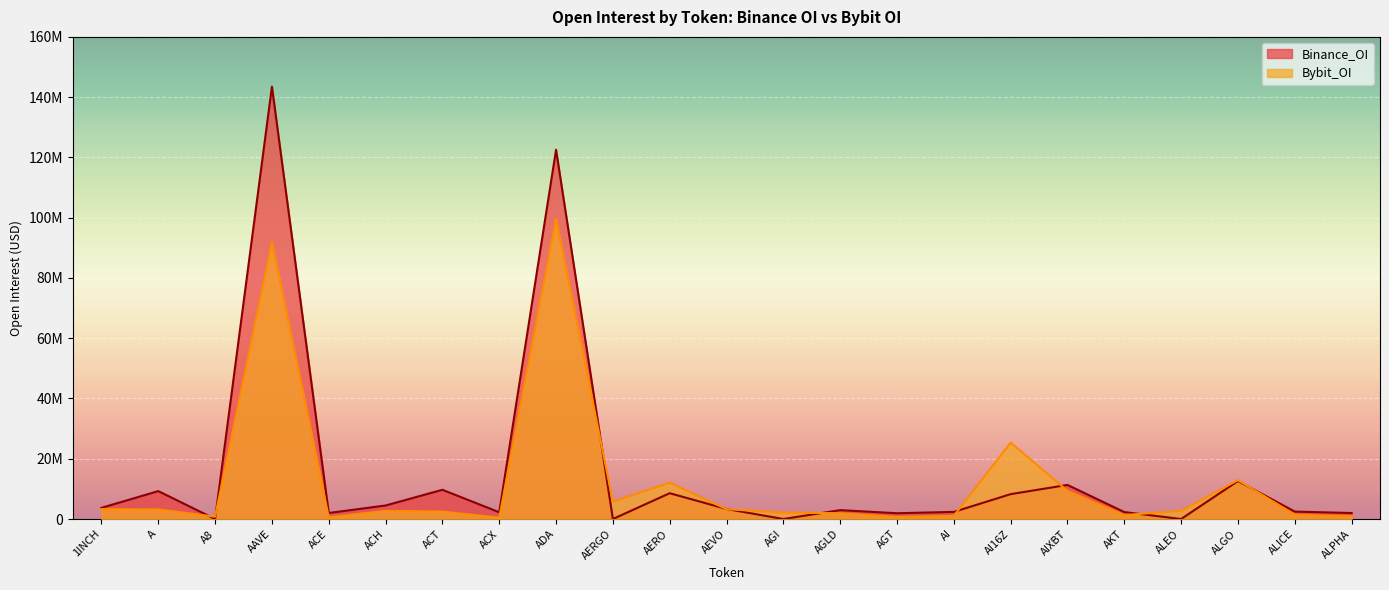

True or false: Binance_OI and Bybit_OI cross at least once.

True